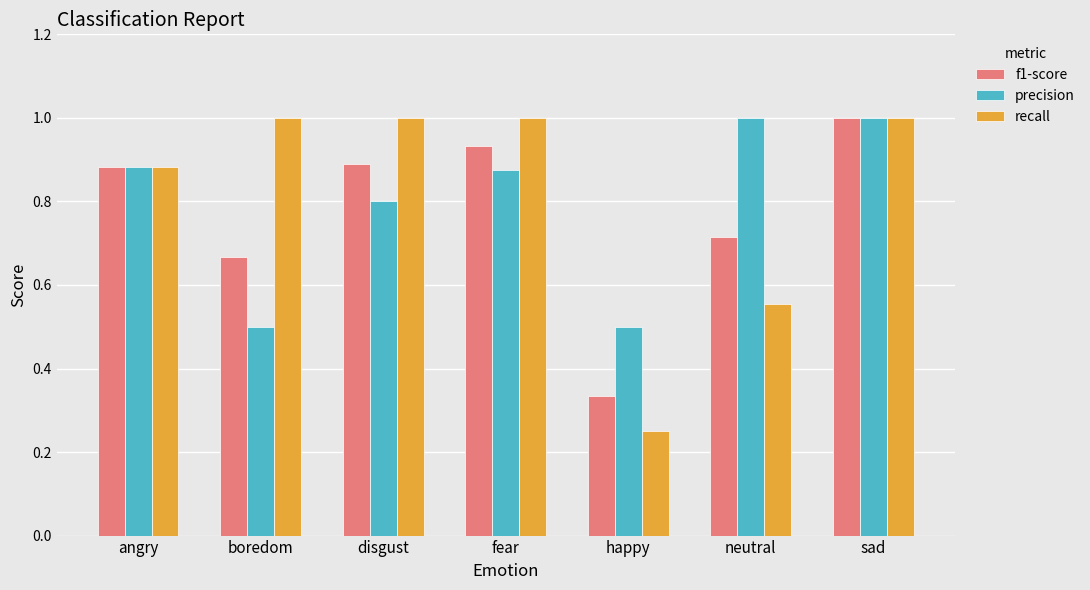

At which label is recall closest to 0?

happy